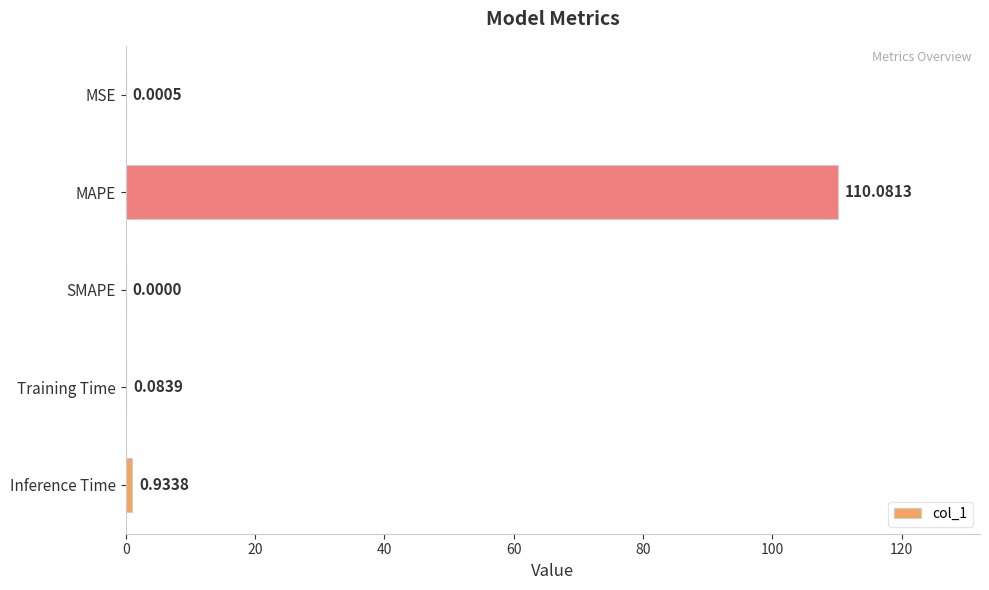

How many series are shown in this chart?

1